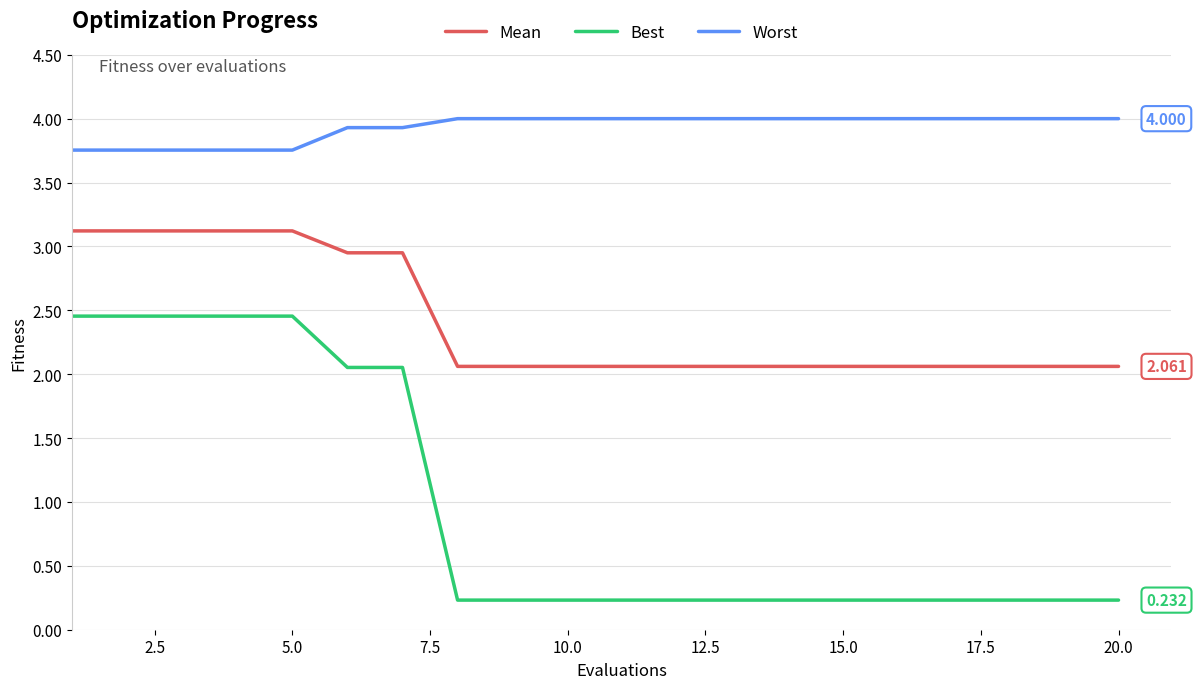

Which series has the widest spread of values?

Best